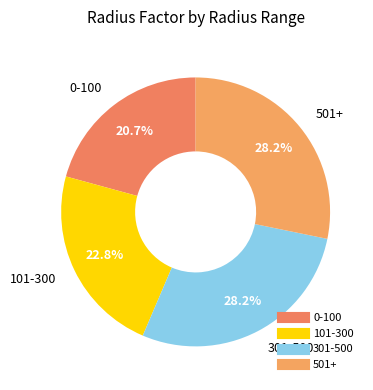

Count the number of slices in the pie.

4